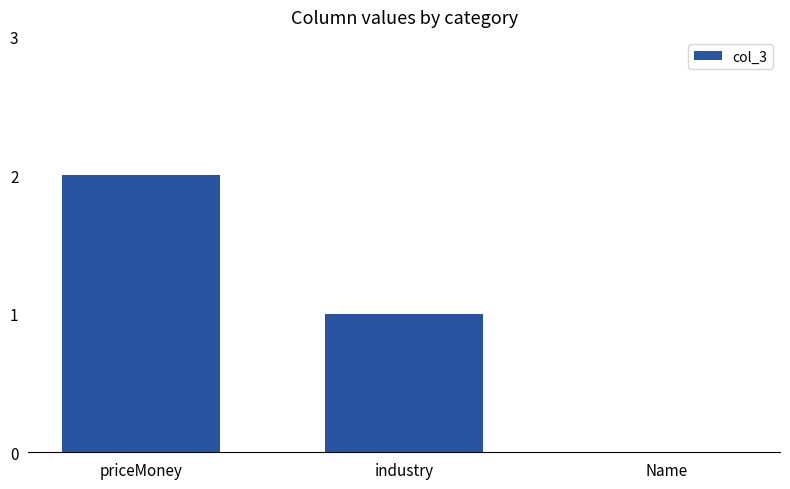

Between Name and industry, which is larger?

industry